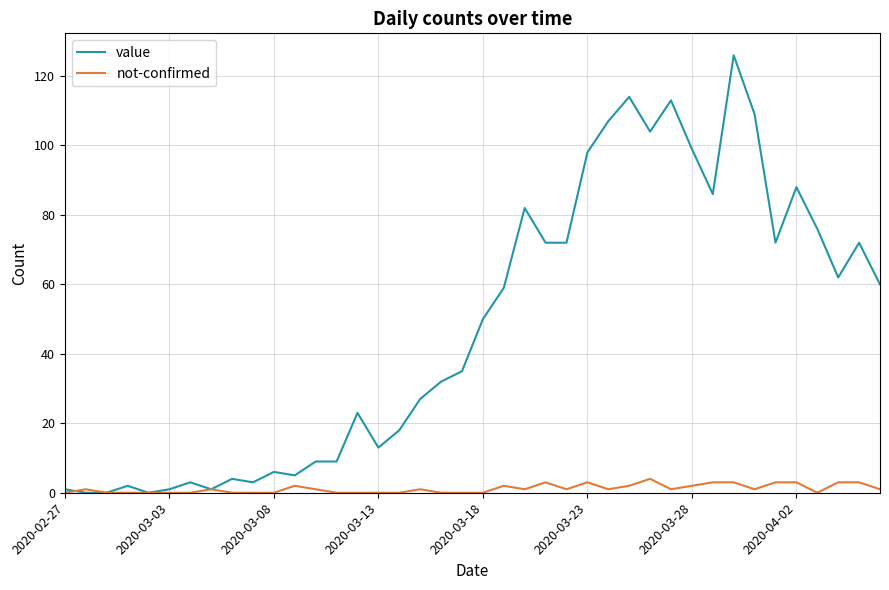

Rank the series by their average value, from highest to lowest.

value, not-confirmed